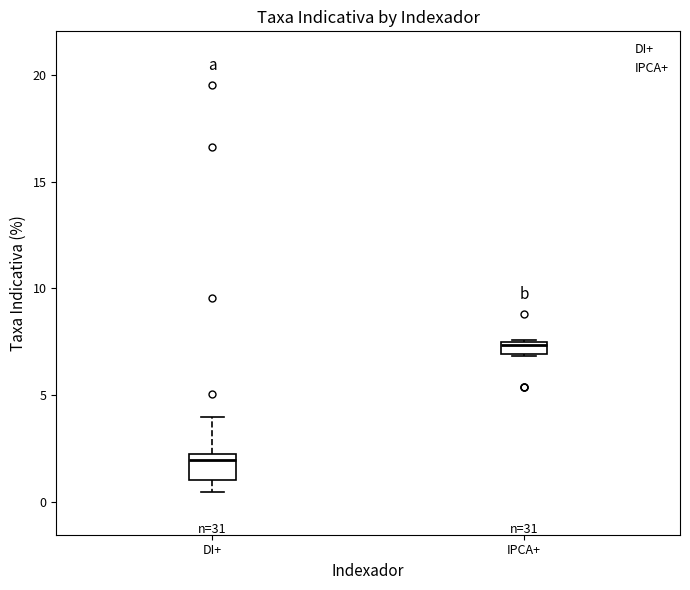

Where is the lower edge of the box for IPCA+ on the y-axis? The values are not printed on the chart, so give them approximately, as read against the axis.

7.0